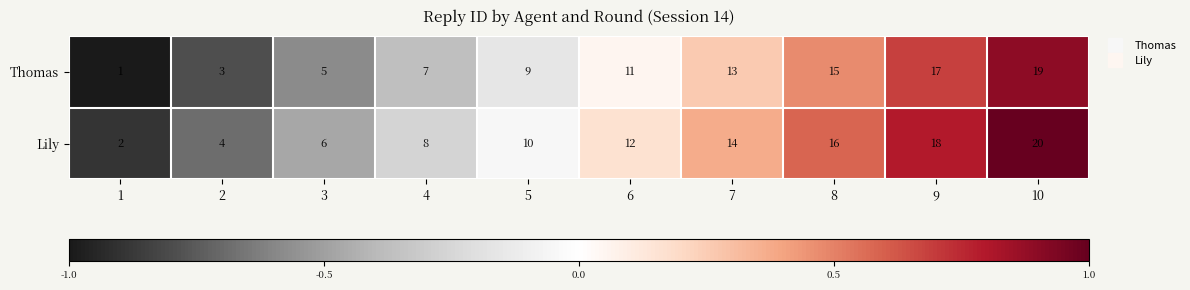

At 2, list the series in order from largest to smallest.

Lily, Thomas